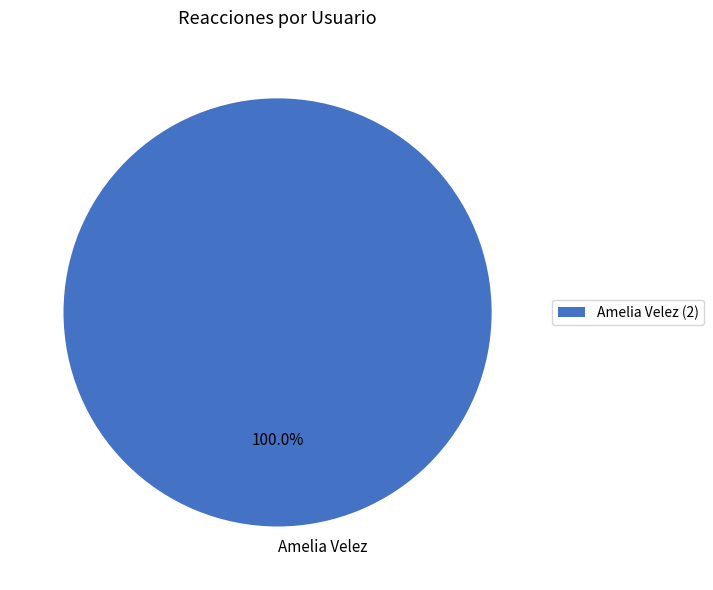

Does Amelia Velez represent more than half of the total?

Yes